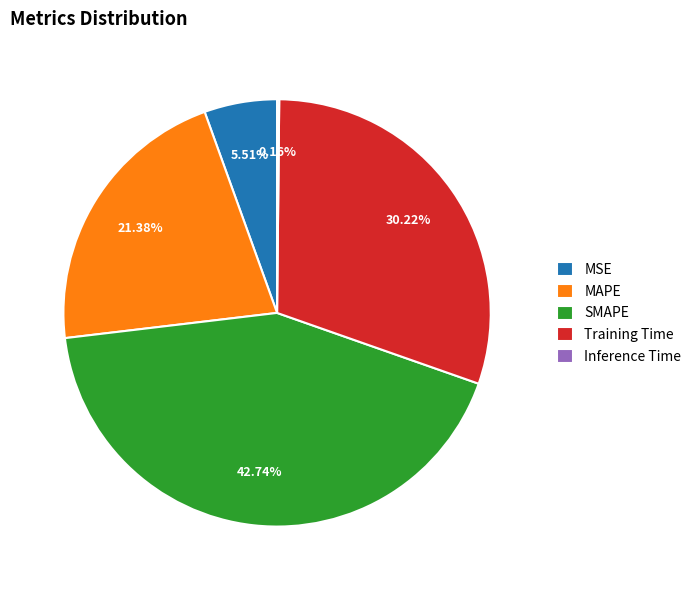

Which slice is the largest?

SMAPE